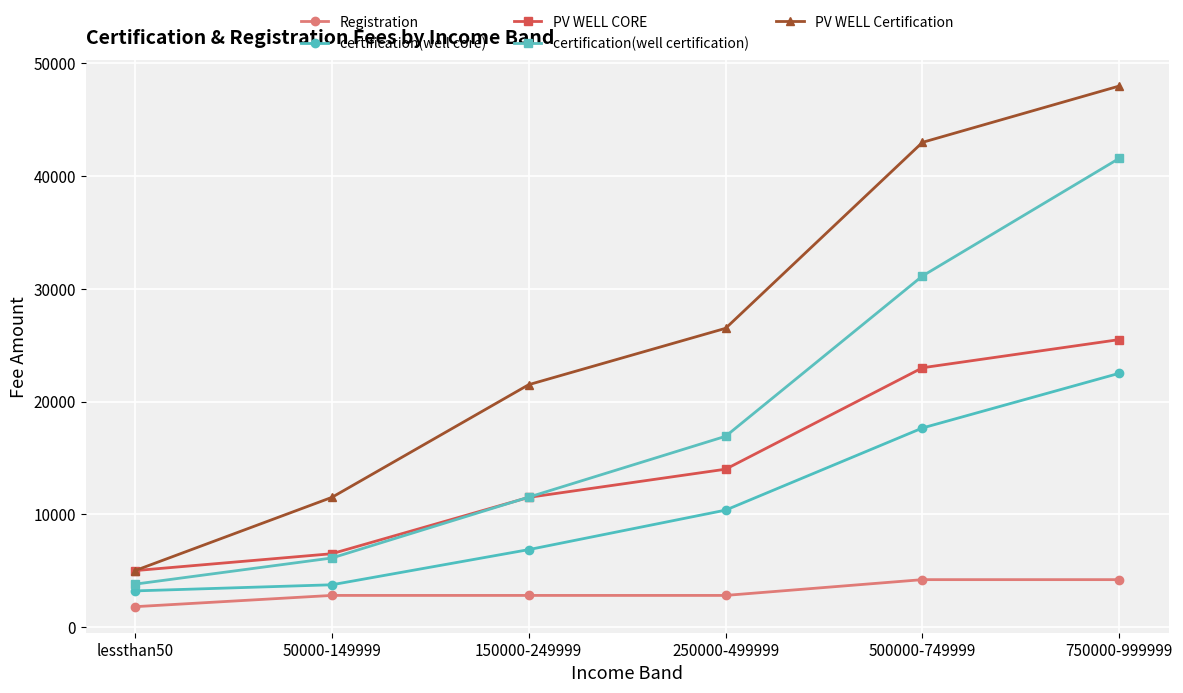

List the series in order of their overall mean, lowest first.

Registration, certification(well core), PV WELL CORE, certification(well certification), PV WELL Certification